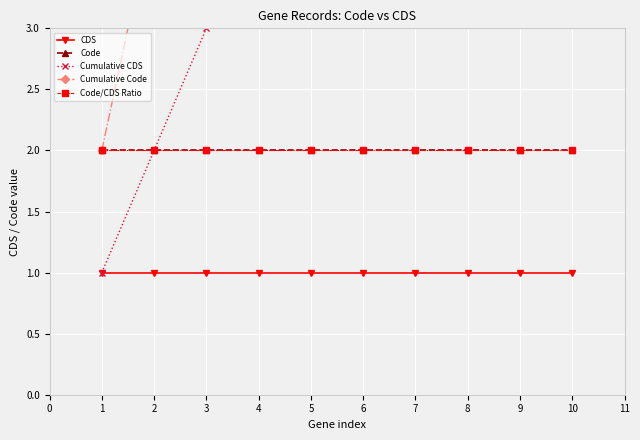

Which series changed the most between 2 and 5?

Cumulative Code